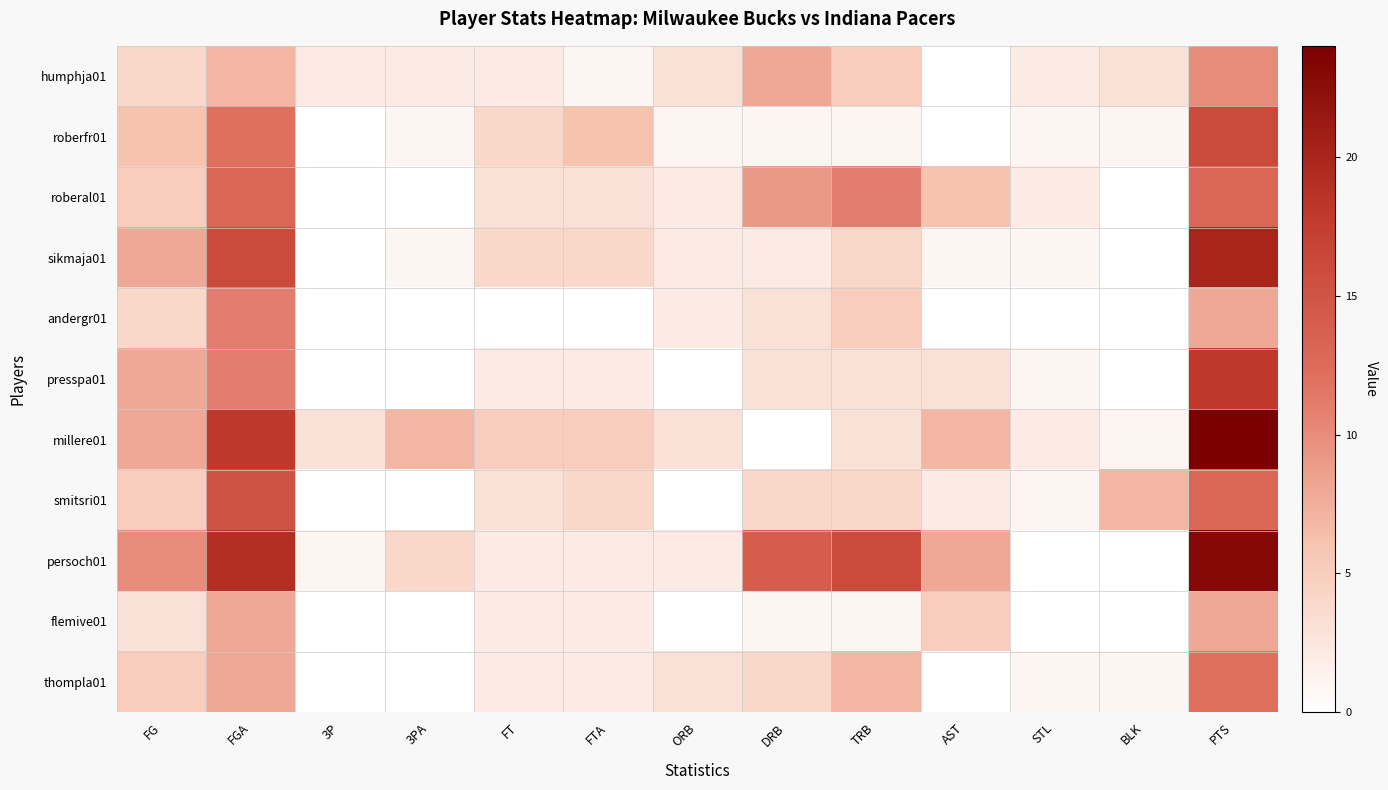

What is the difference between the highest and lowest values at 3PA?

7